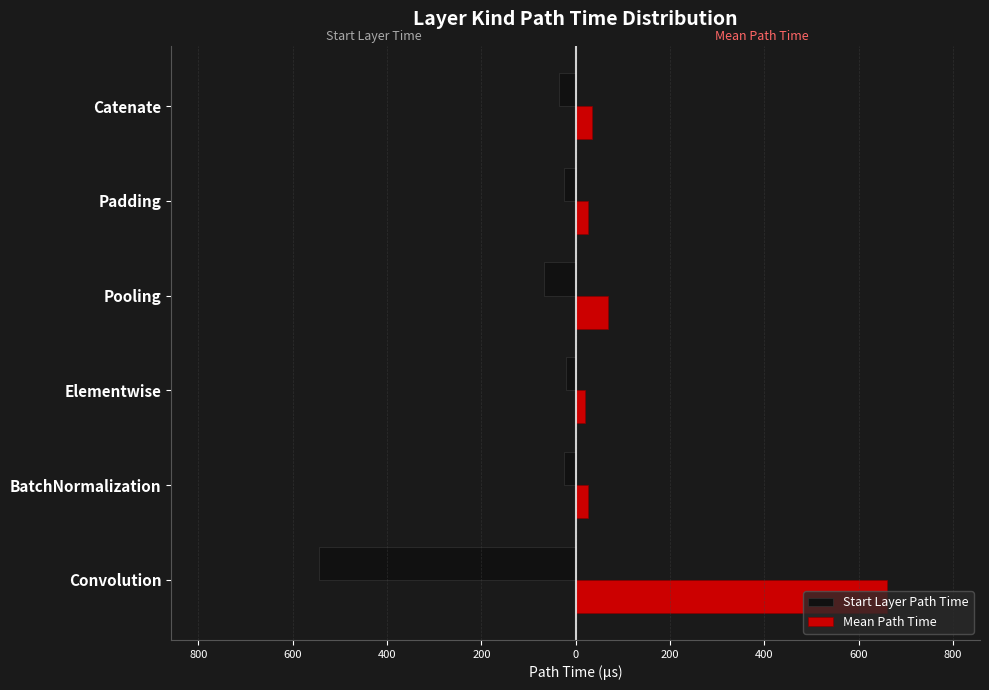

What are all the series names shown in the legend?

Start Layer Path Time, Mean Path Time